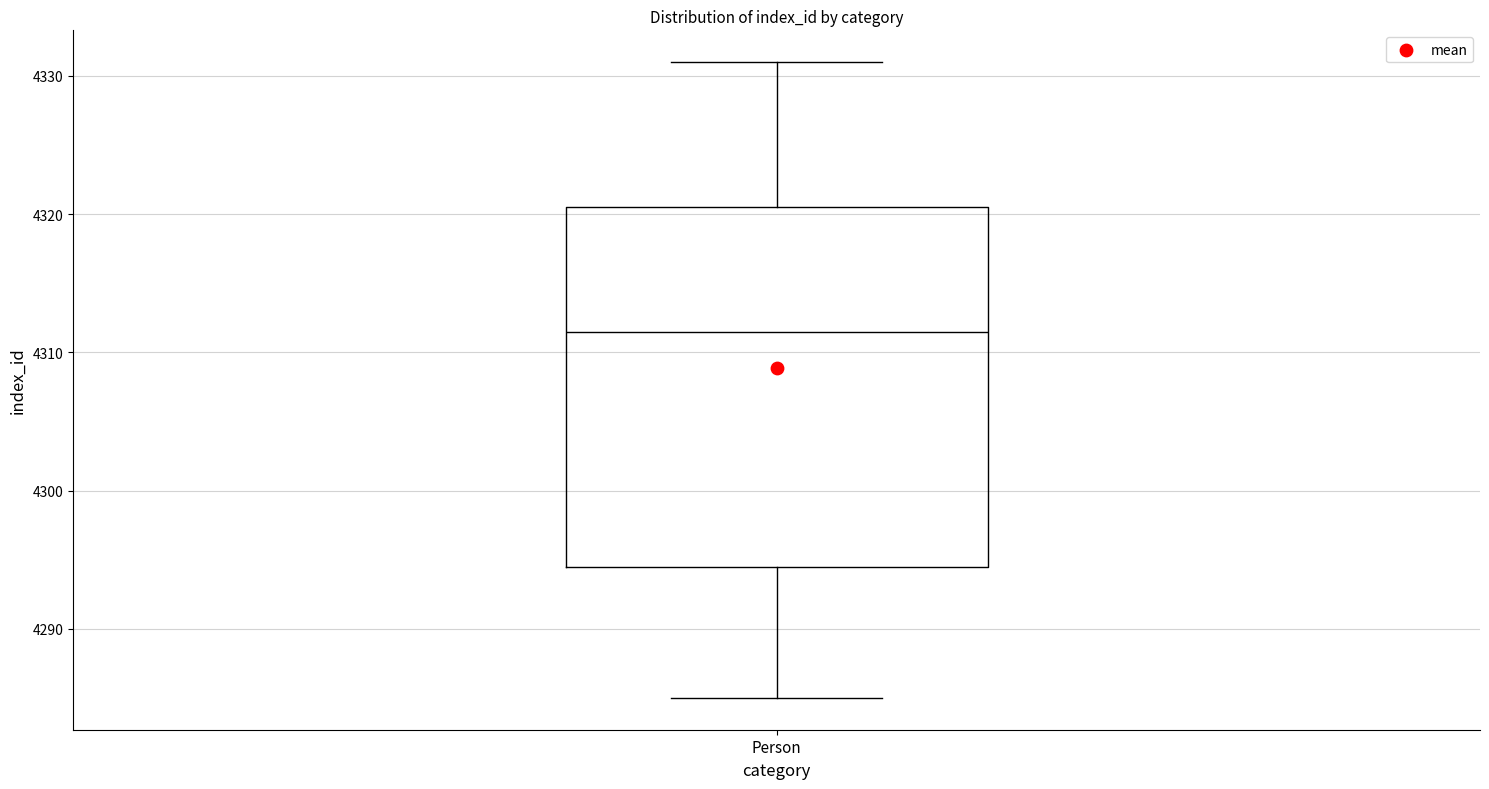

Read this box plot against the y-axis: the position of the median line, the range covered by the box, and the ends of both whiskers. The values are not printed on the chart, so give them approximately, as read against the axis.

median 4312, box 4295 to 4321, whiskers 4285 to 4331